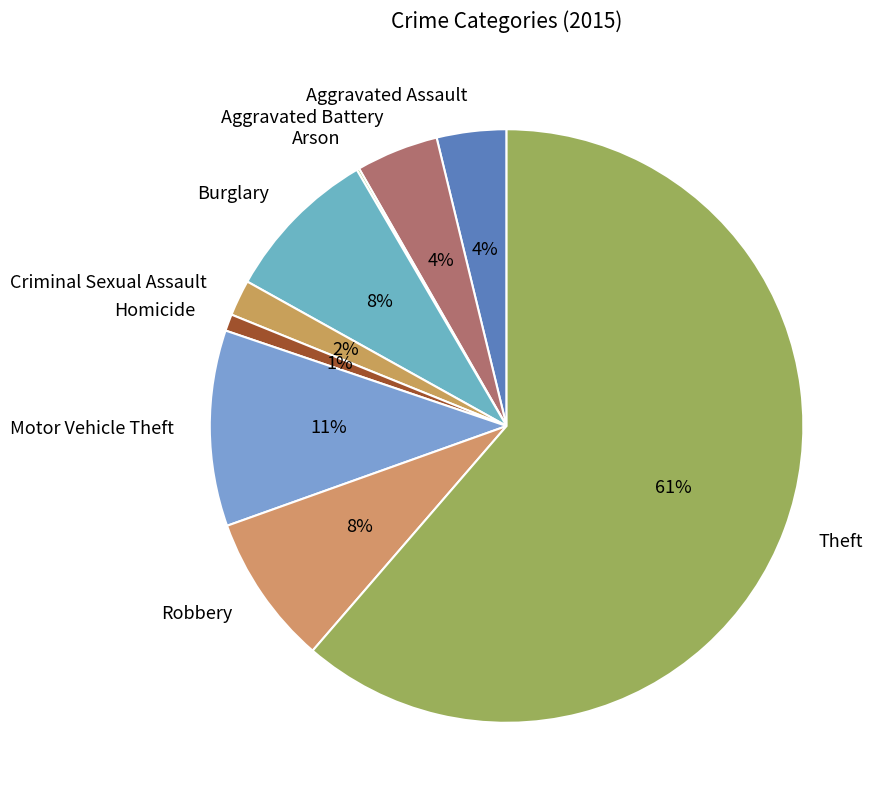

Does Burglary account for over 50% of the chart?

No